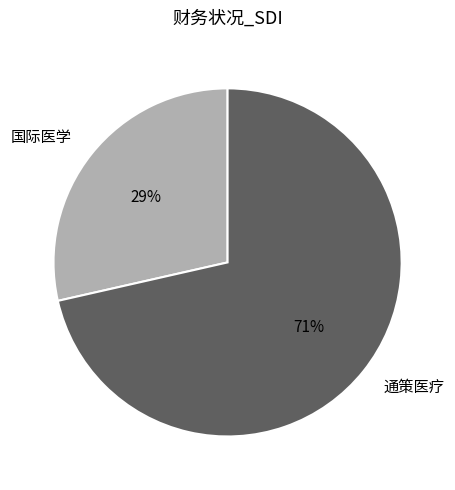

What is the smallest slice in the pie chart?

国际医学